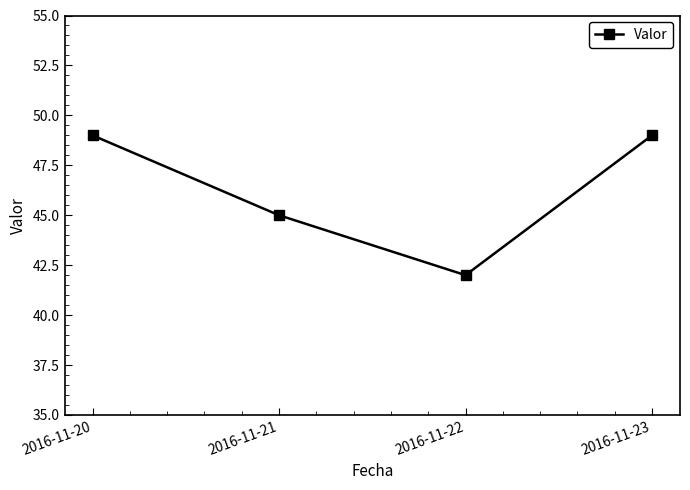

What is the difference between the second highest and minimum values?

7